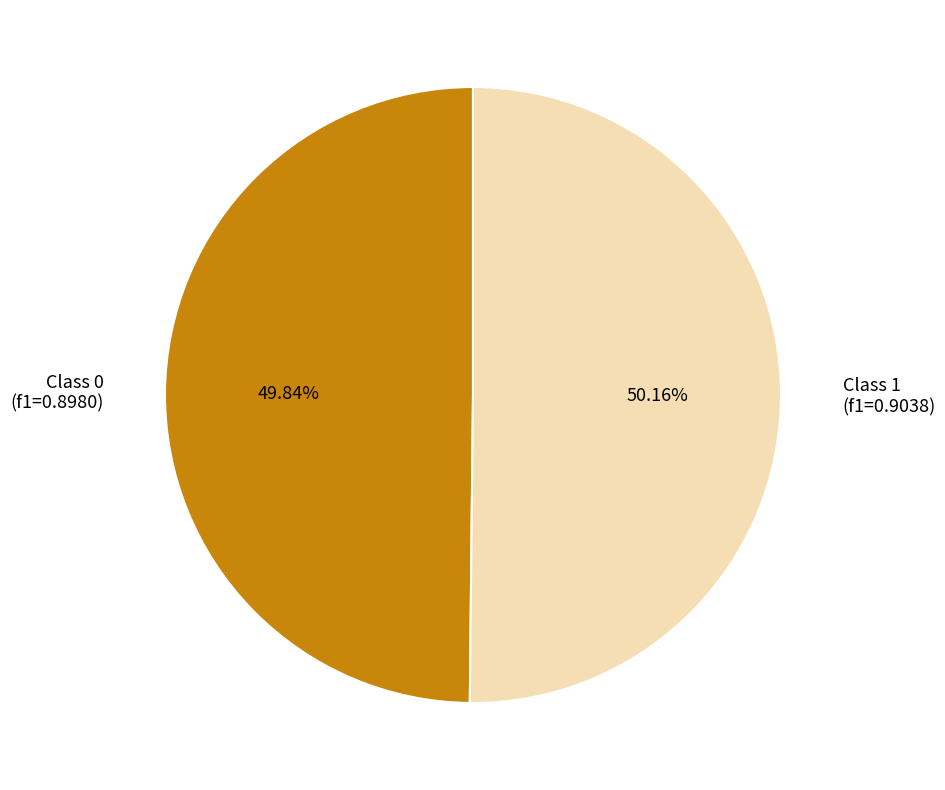

Does any single category account for the majority?

Yes